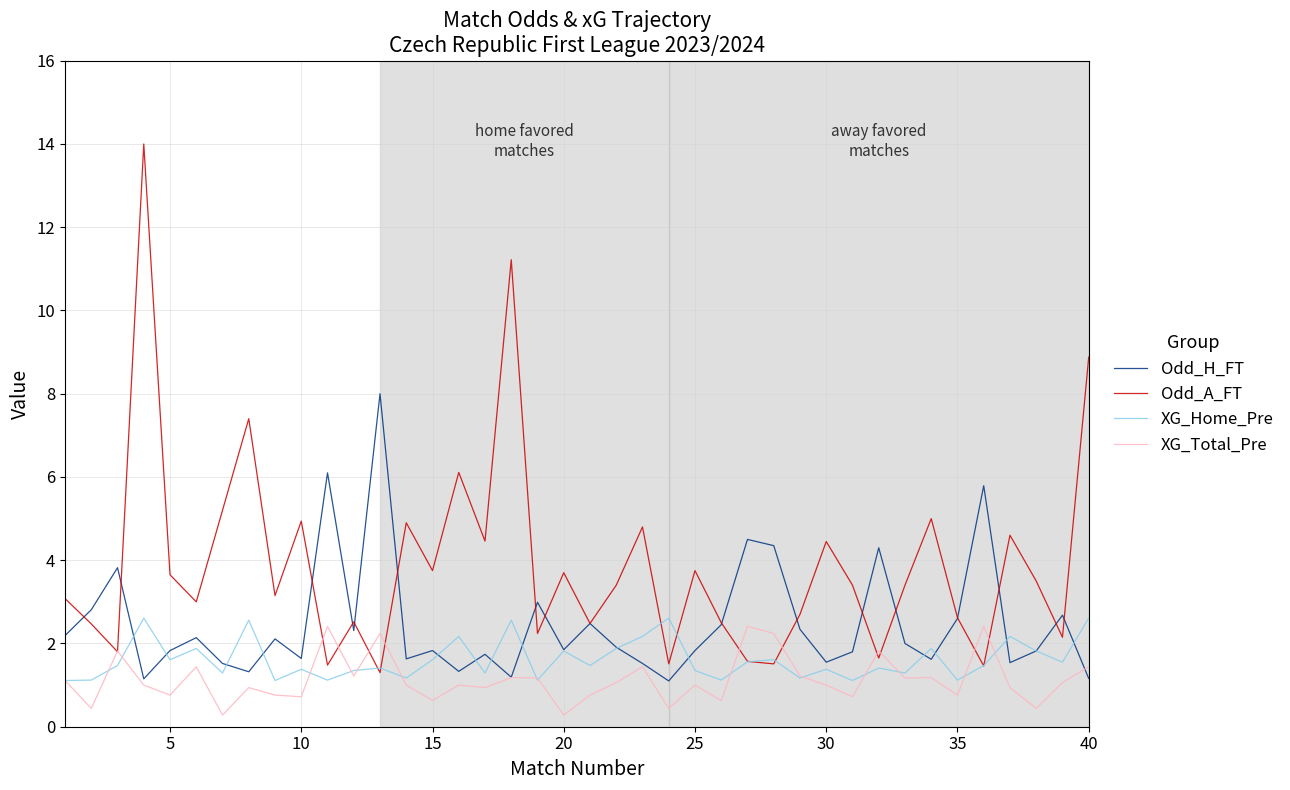

In Odd_A_FT, how many points are higher than both neighbors (excluding endpoints)?

13